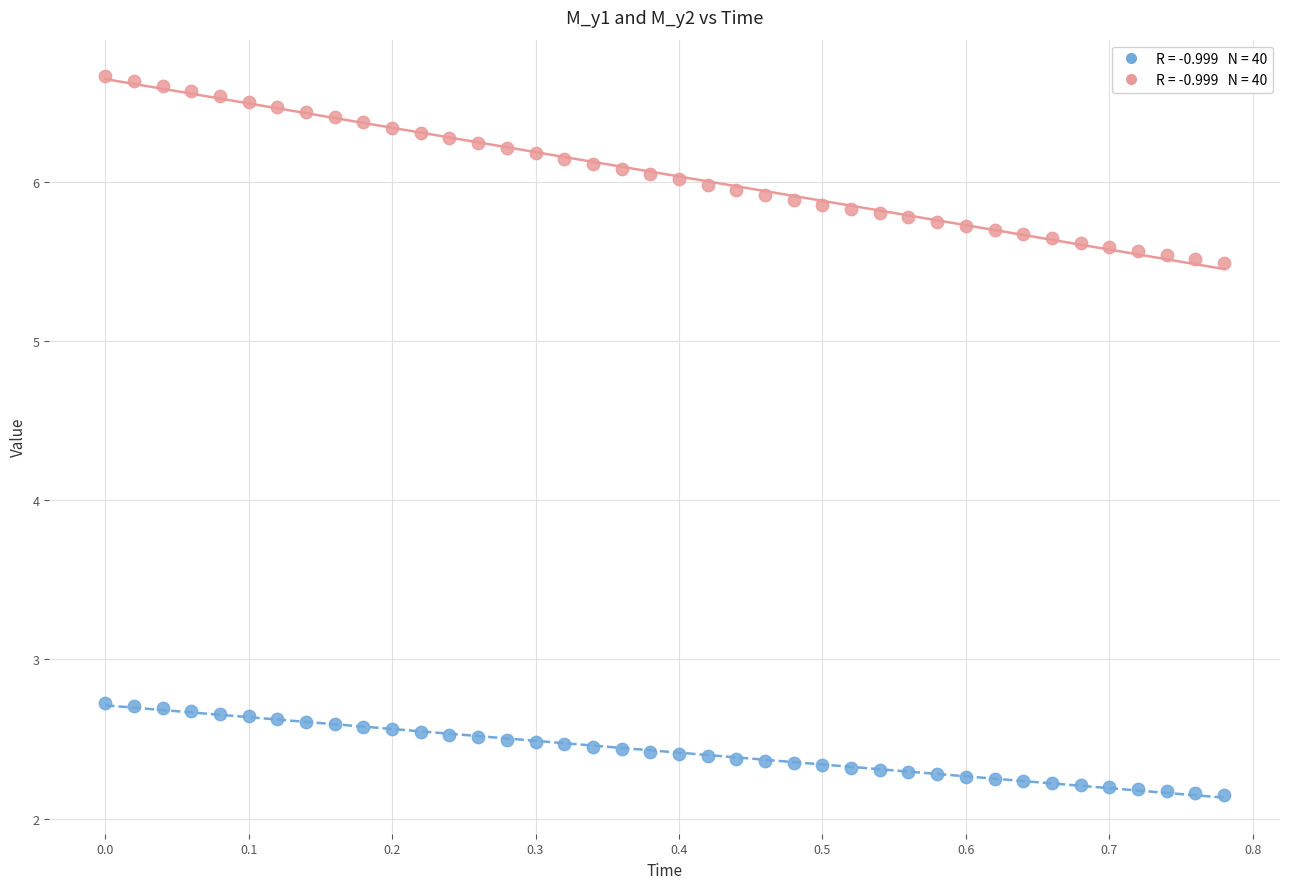

Across all data points, what is the range of X values (max minus min)?

0.8